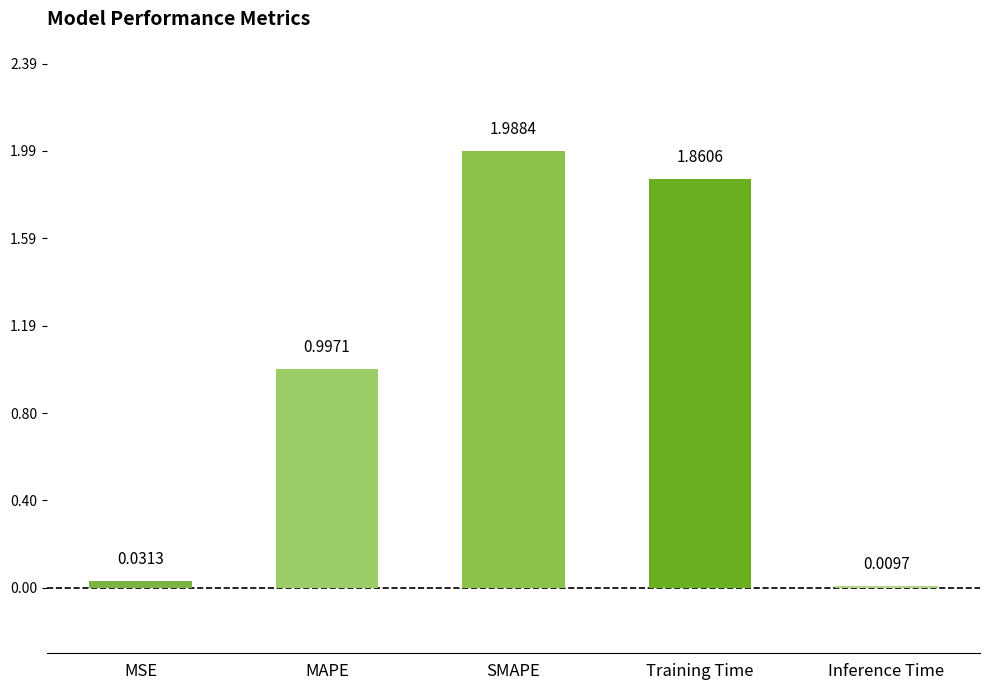

What is the label of the 4th bar from the right?

MAPE